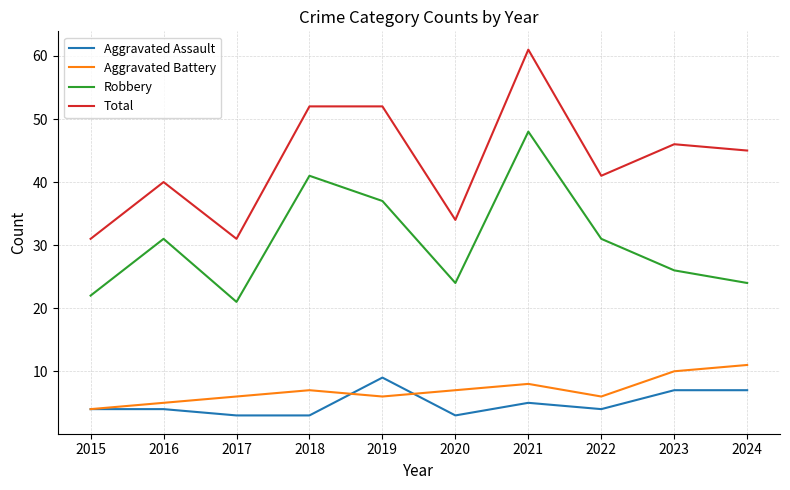

True or false: Total and Robbery cross at least once.

False